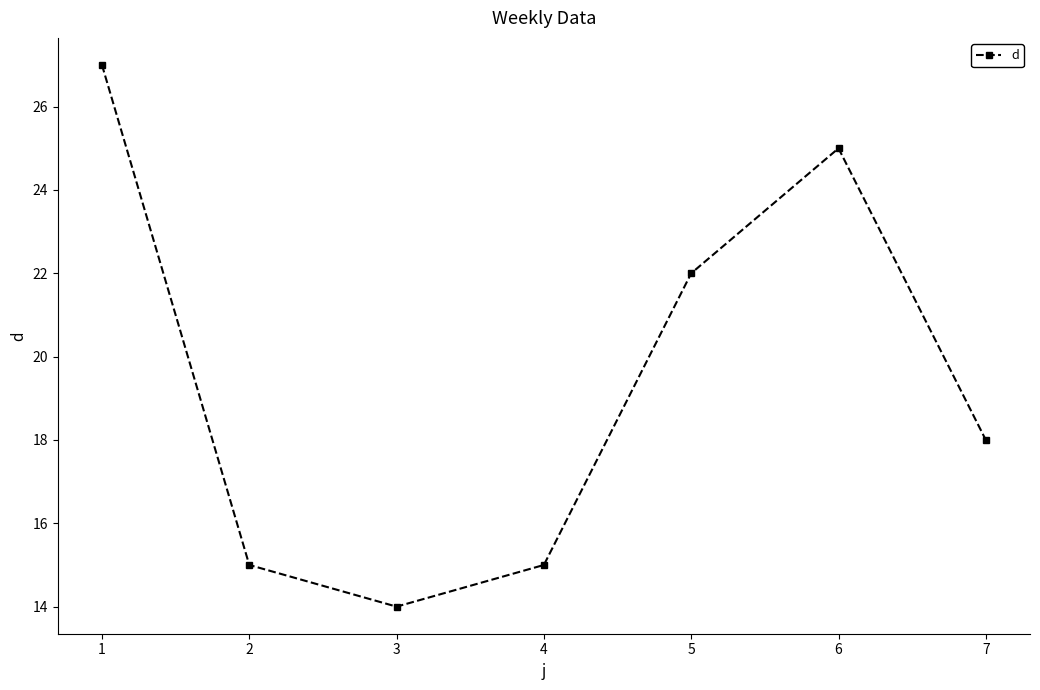

Between 6 and 5, which is larger?

6